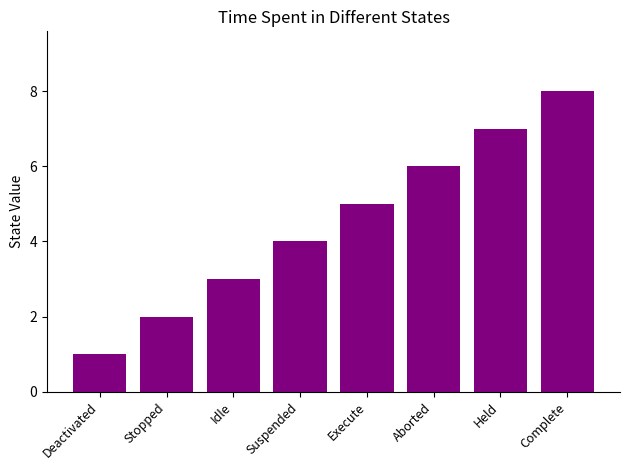

What position from the left is Suspended?

4